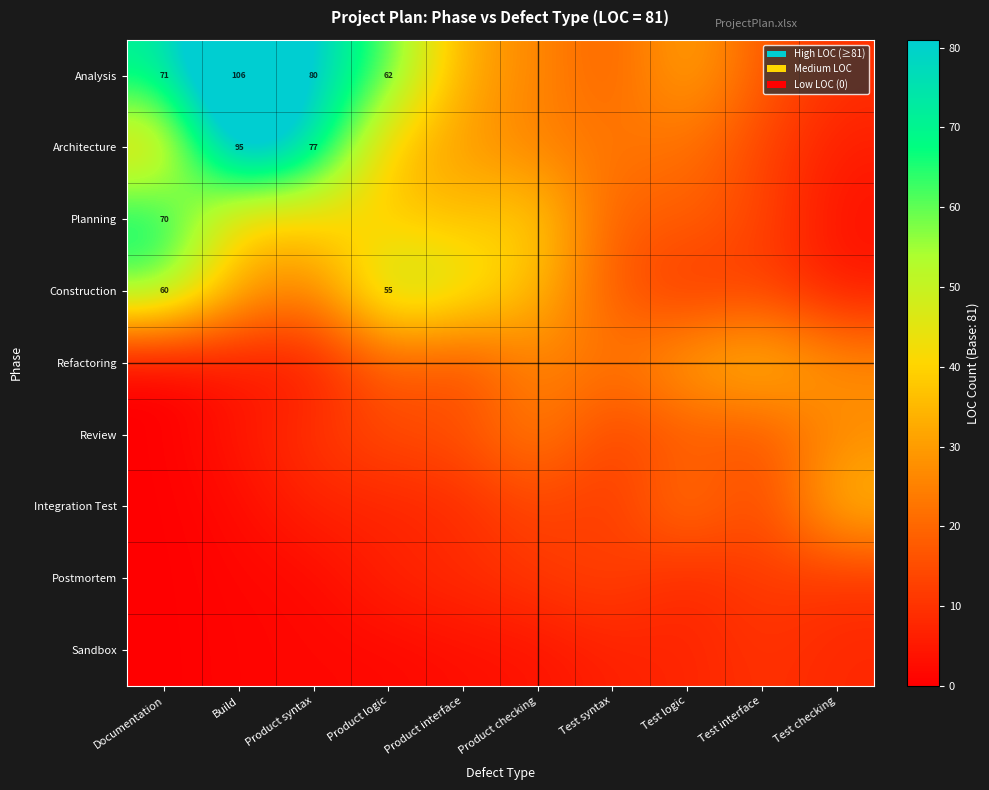

The Construction series shows 93.3 at Documentation. True or false?

False